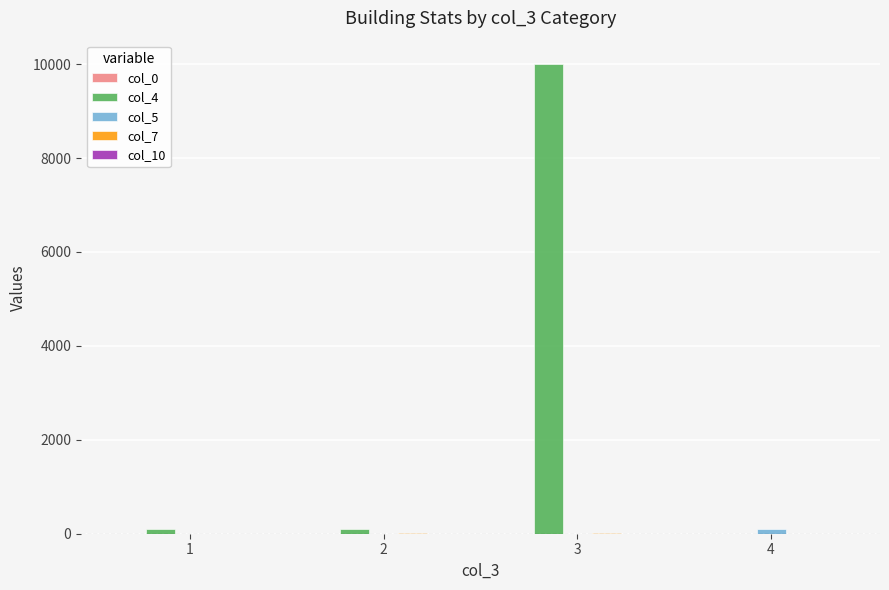

What is the greatest value displayed?

10000